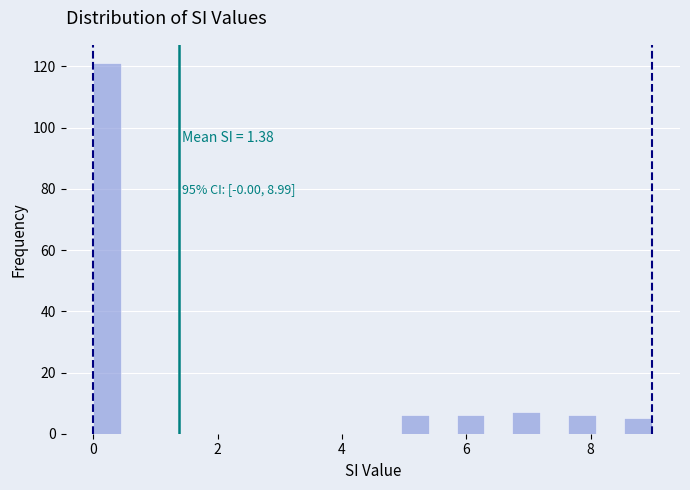

Around what value on the x-axis is the tallest bar? Give the approximate position of its centre, as read against the axis.

0.2